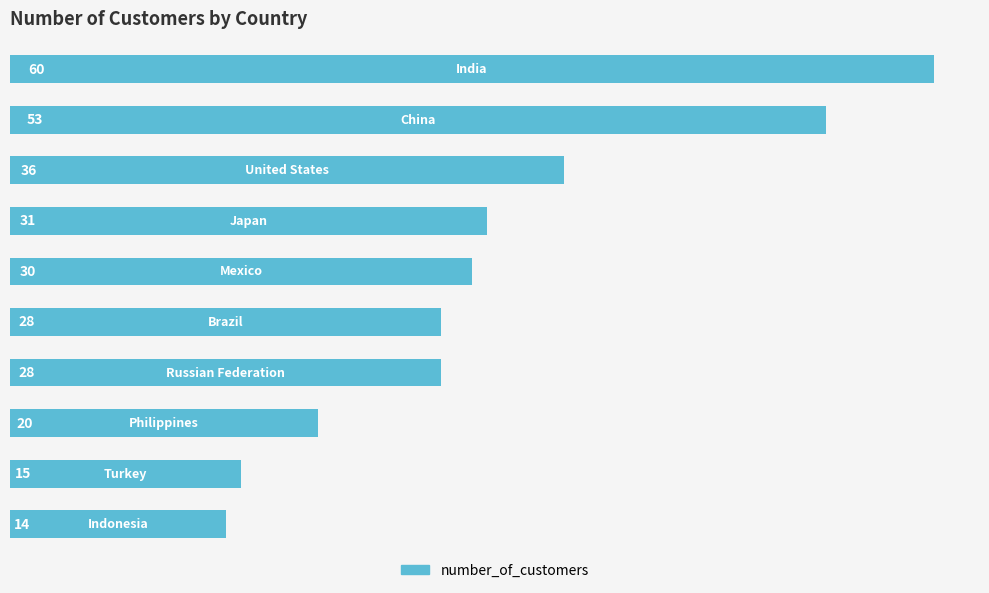

Reading bottom to top, transcribe all the data shown in this chart.

14	15	20	28	28	30	31	36	53	60